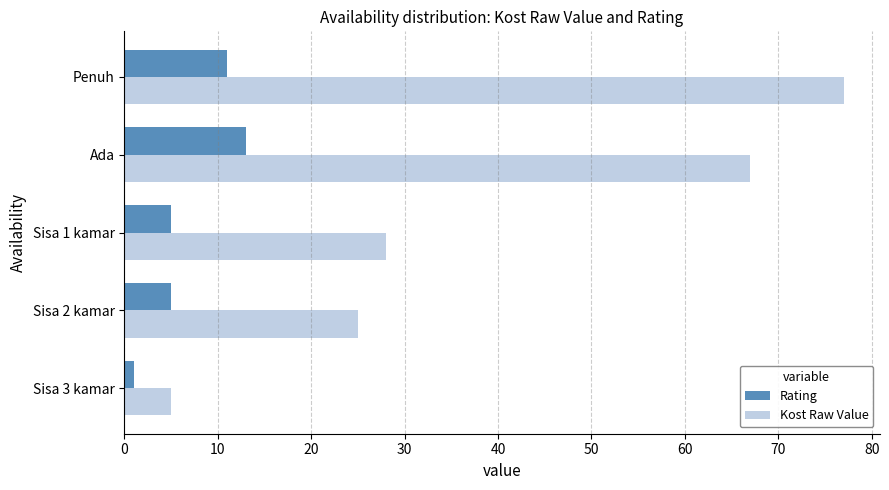

What is the maximum value shown in the chart?

77